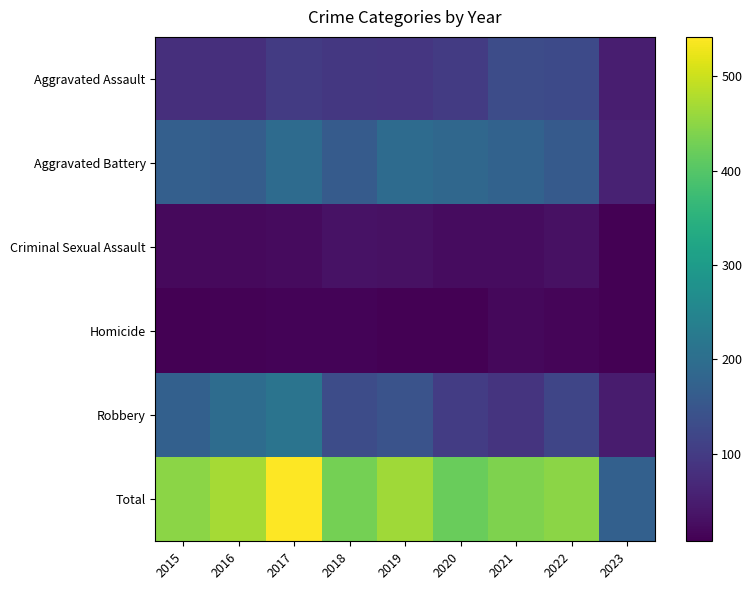

Which series has the largest range (max minus min)?

Total